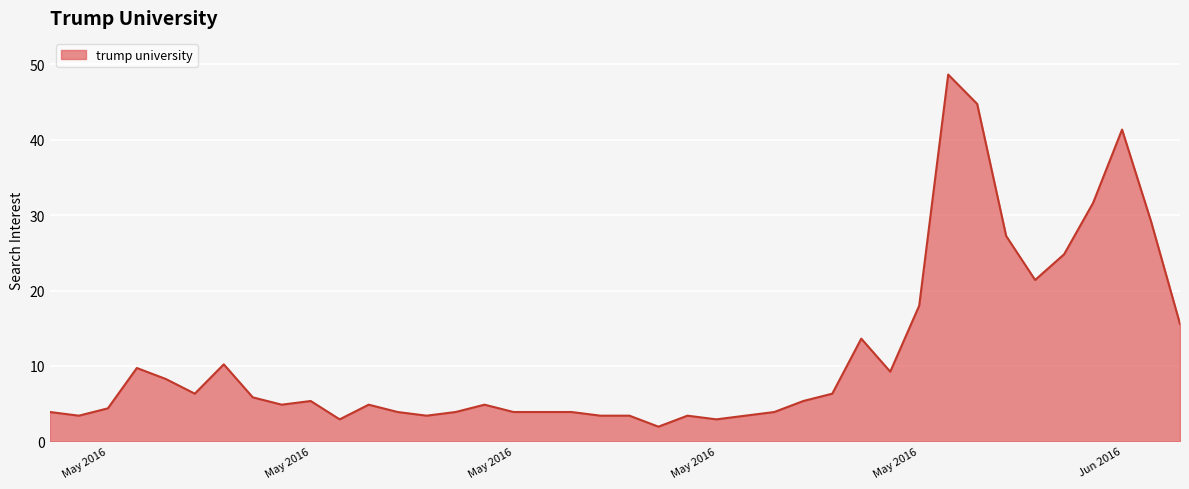

What is the maximum value shown in the chart?

48.7